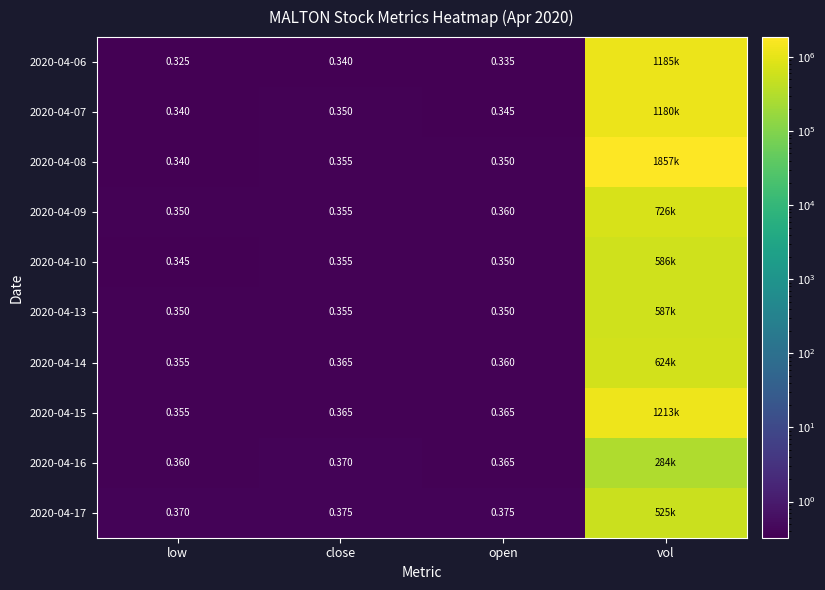

Is the value of 2020-04-16 at close greater than the value of 2020-04-07 at open?

Yes